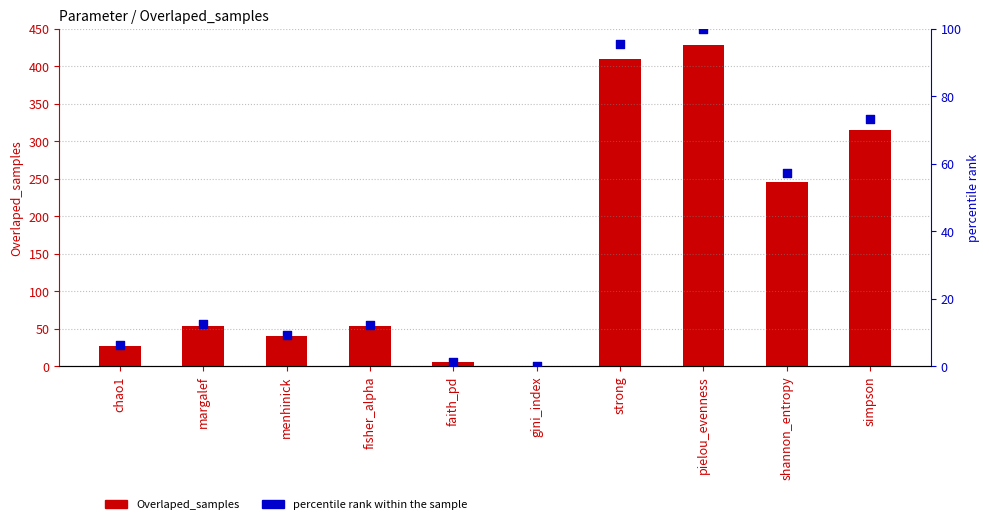

At how many categories does at least one series exceed 268?

3